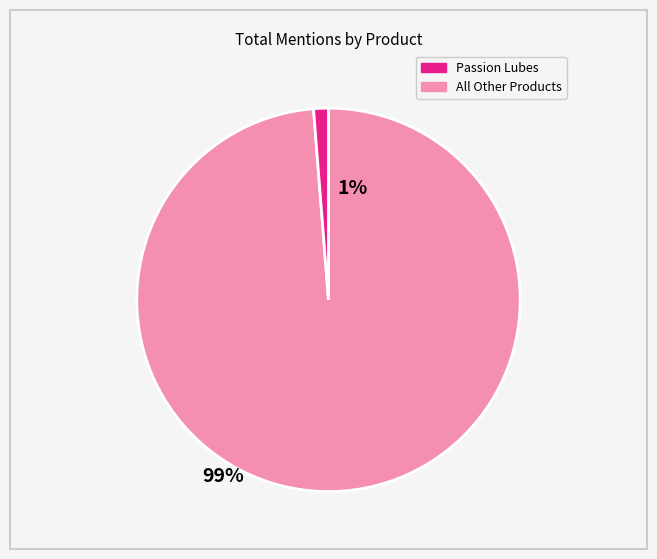

Is there any slice that represents more than half of the pie?

Yes